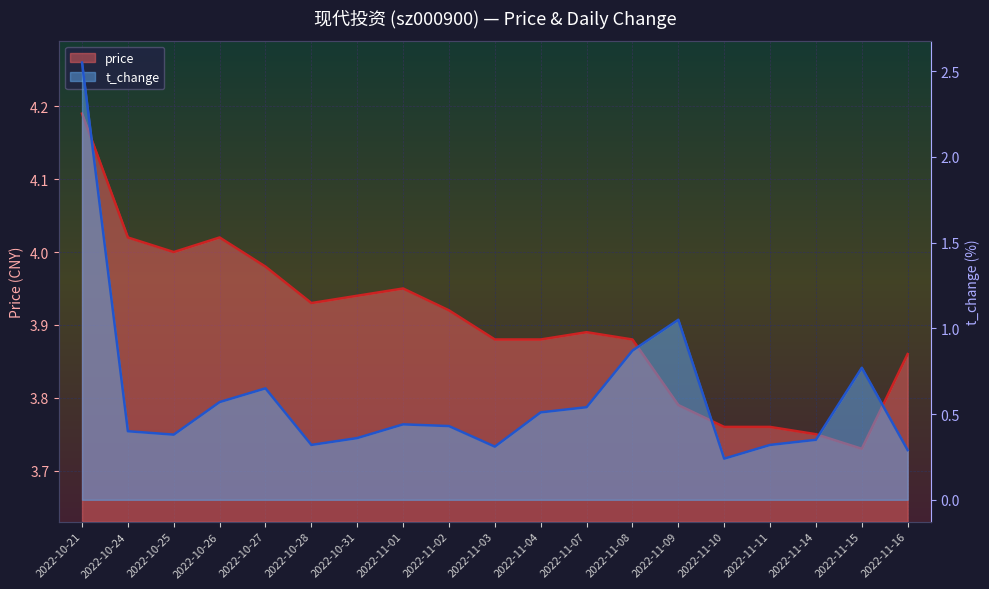

How many lines are shown in the chart?

2